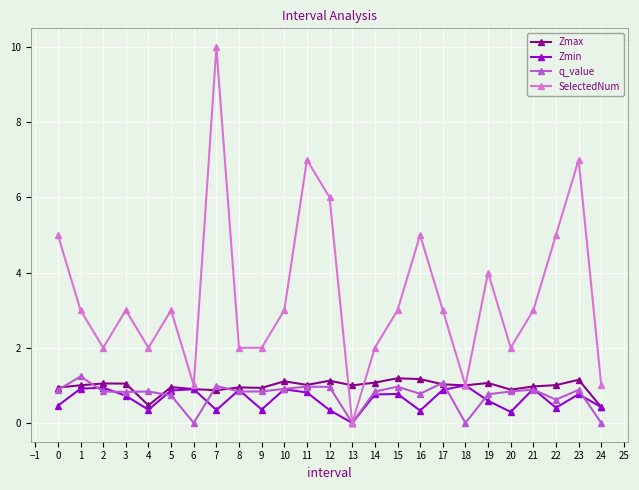

Does the chart have visible grid lines?

Yes